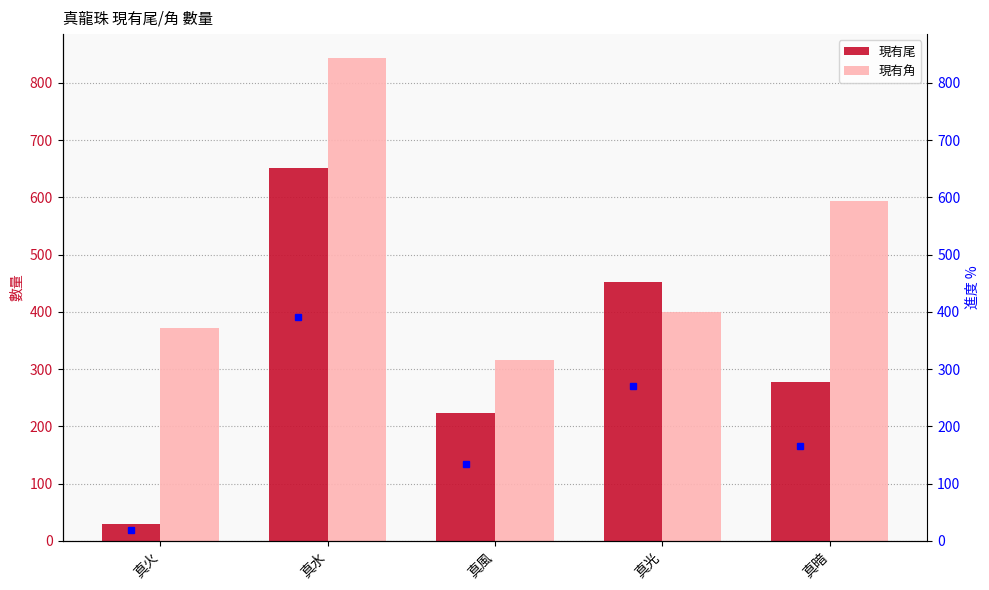

List the series in order of their overall mean, highest first.

現有角, 現有尾